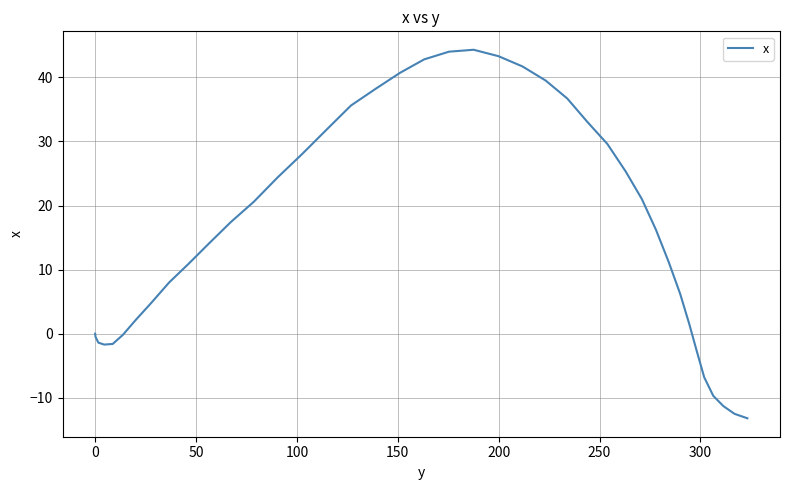

What is the maximum value shown in the chart?

44.3